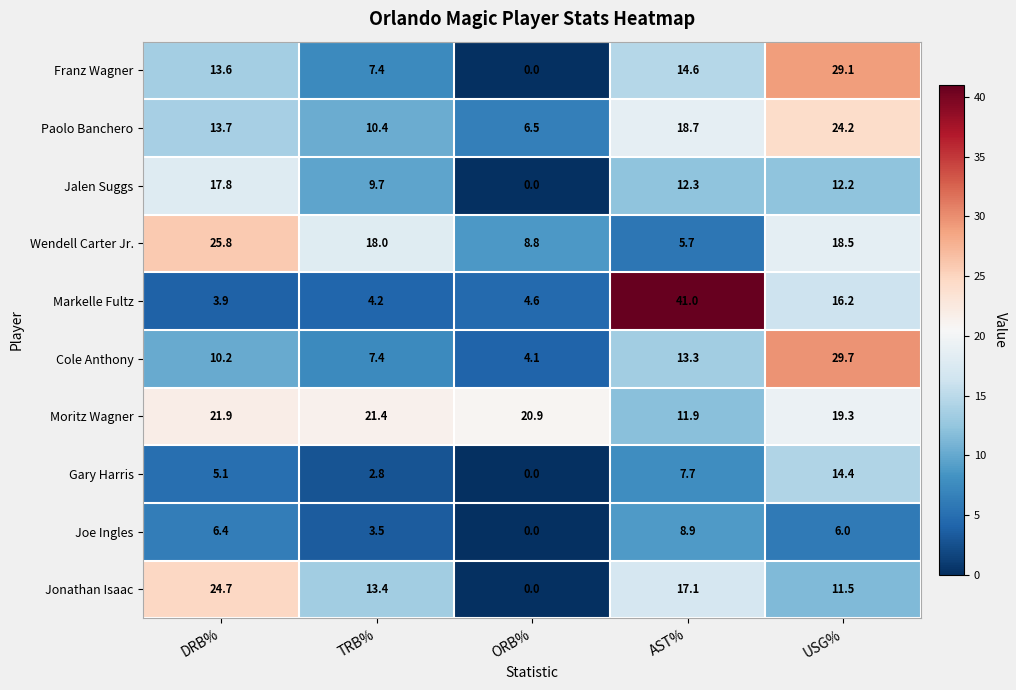

What is the sum of the Joe Ingles values at DRB% and ORB%?

6.4